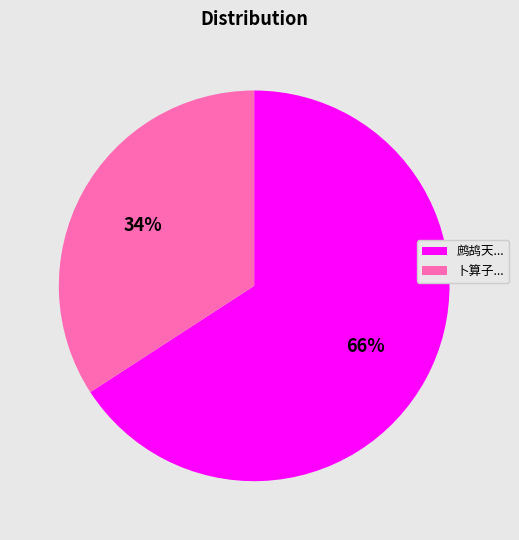

Which slice represents more than half of the pie?

鹧鸪天...